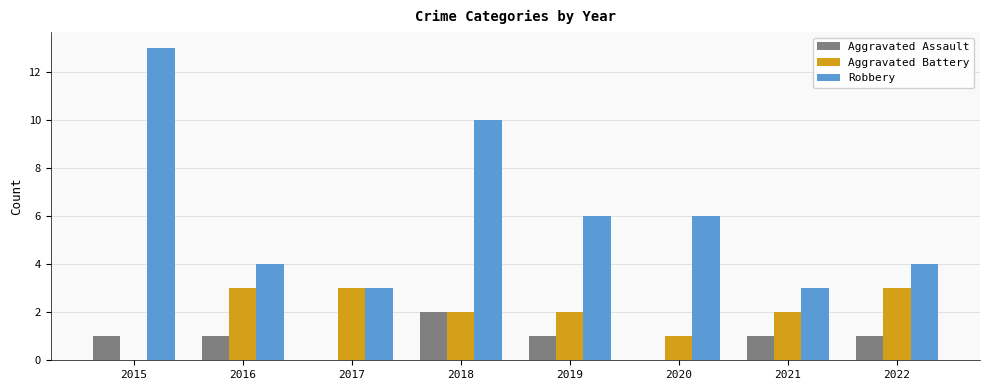

Which series has the largest total across all categories?

Robbery